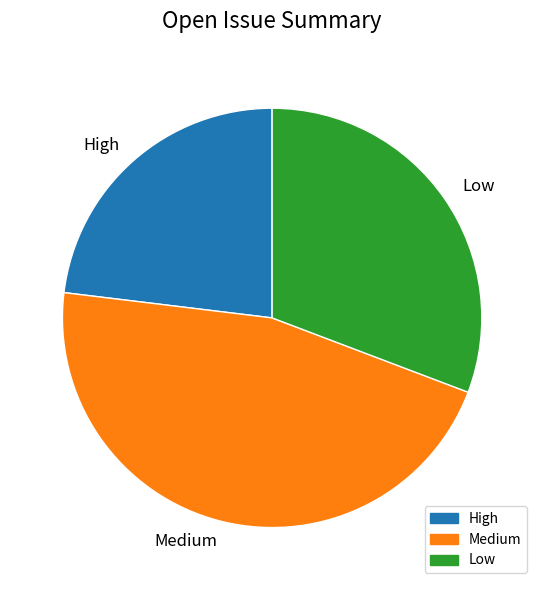

Is Medium the majority of the pie?

No